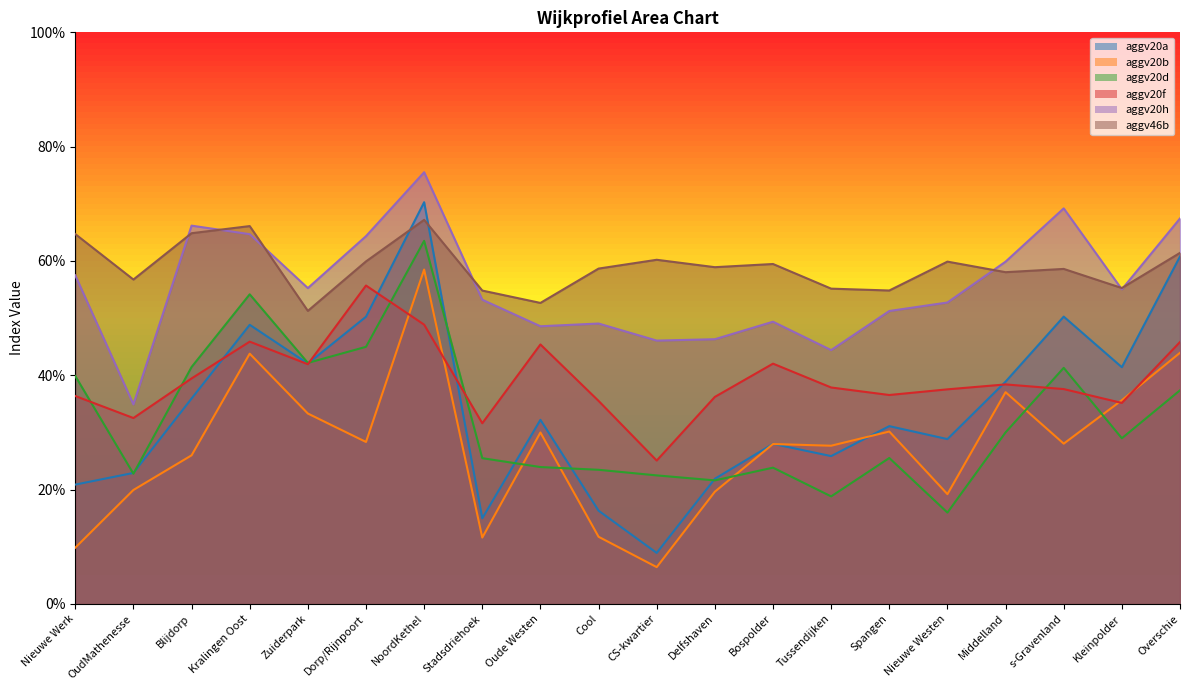

Does the chart have visible grid lines?

No